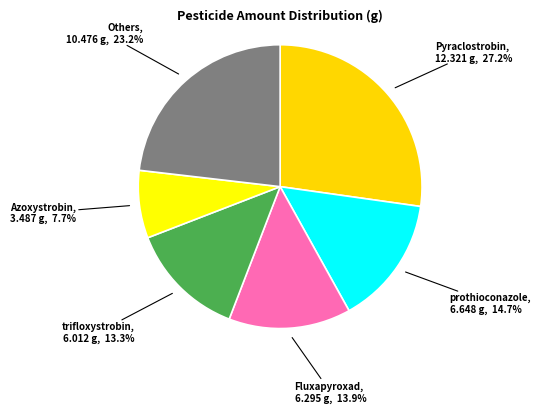

Which has a higher value, Fluxapyroxad or prothioconazole?

prothioconazole